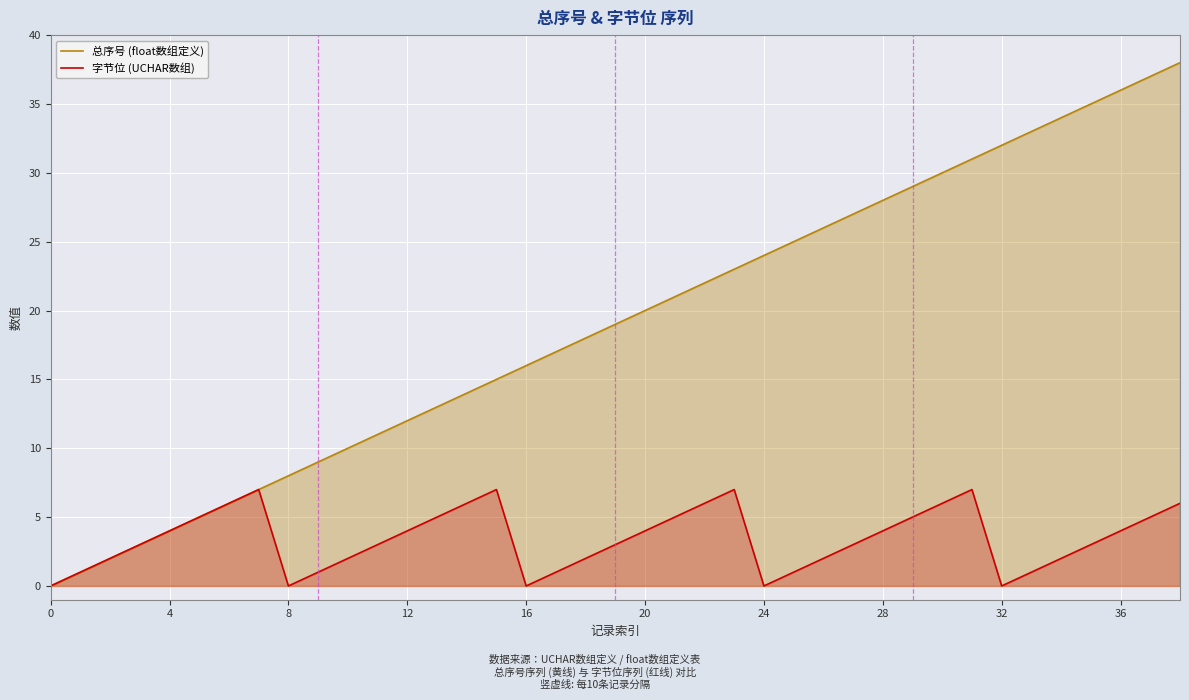

How many values in 字节位 (UCHAR数组) are above zero?

34